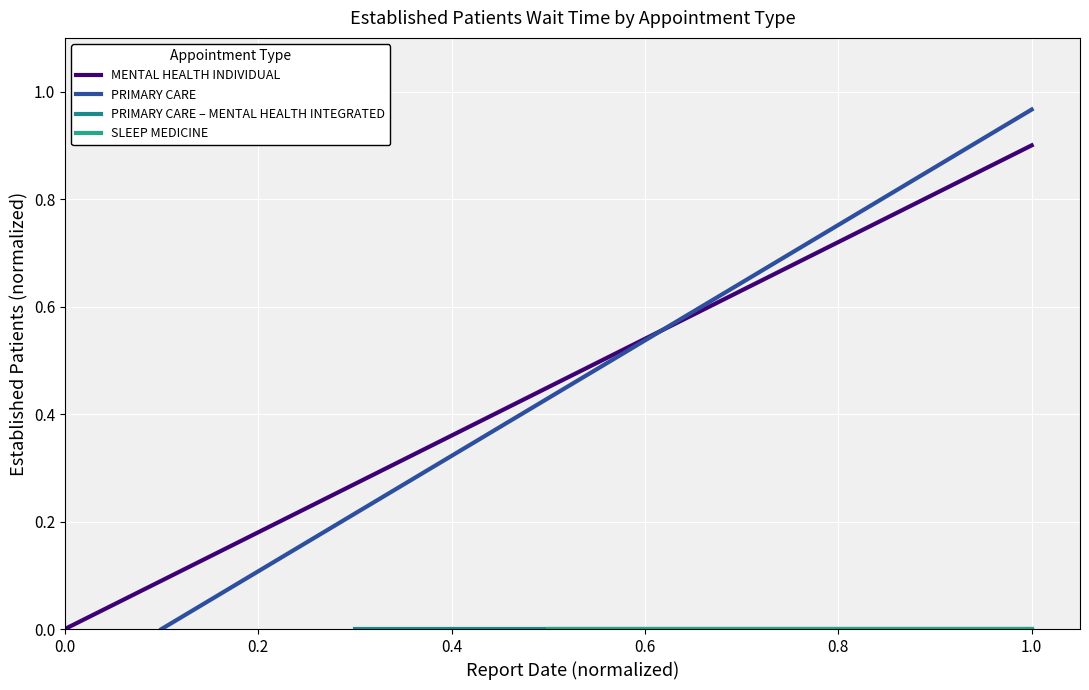

What is the value of the MENTAL HEALTH INDIVIDUAL point at the 2nd from the left?

0.9